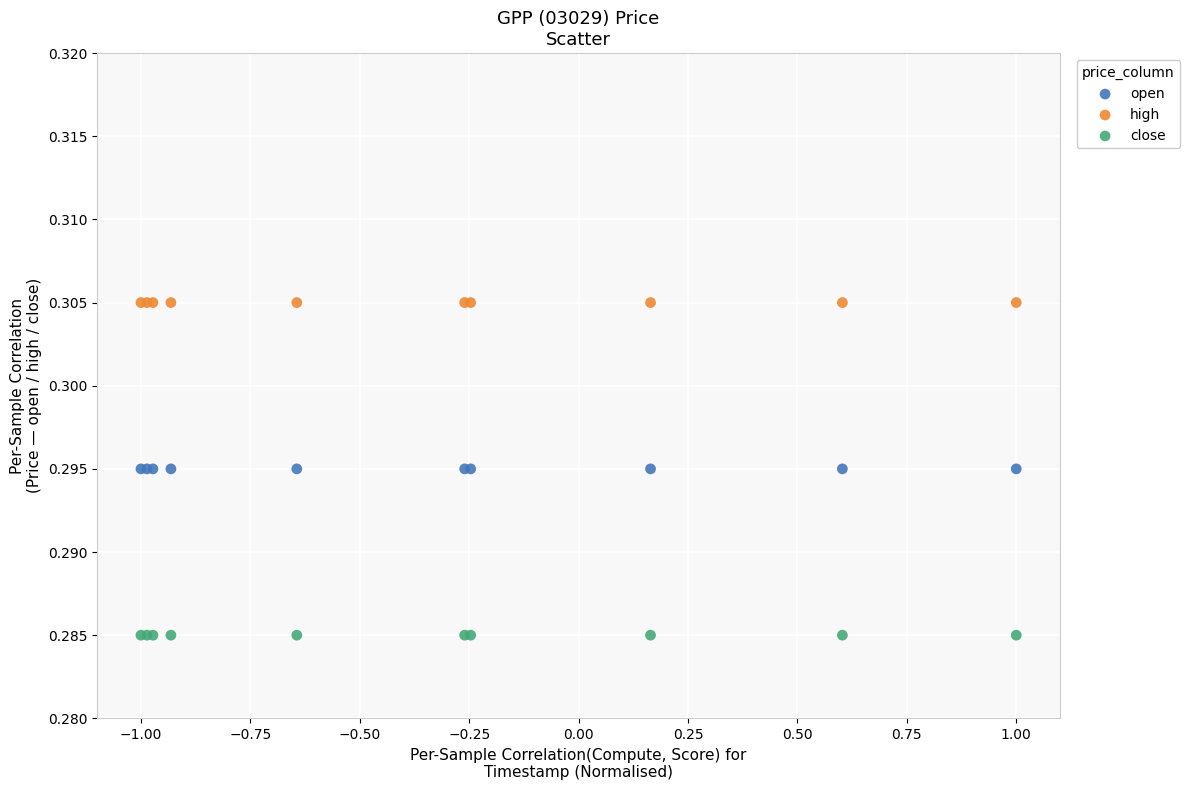

Which series reaches the minimum Y coordinate?

close